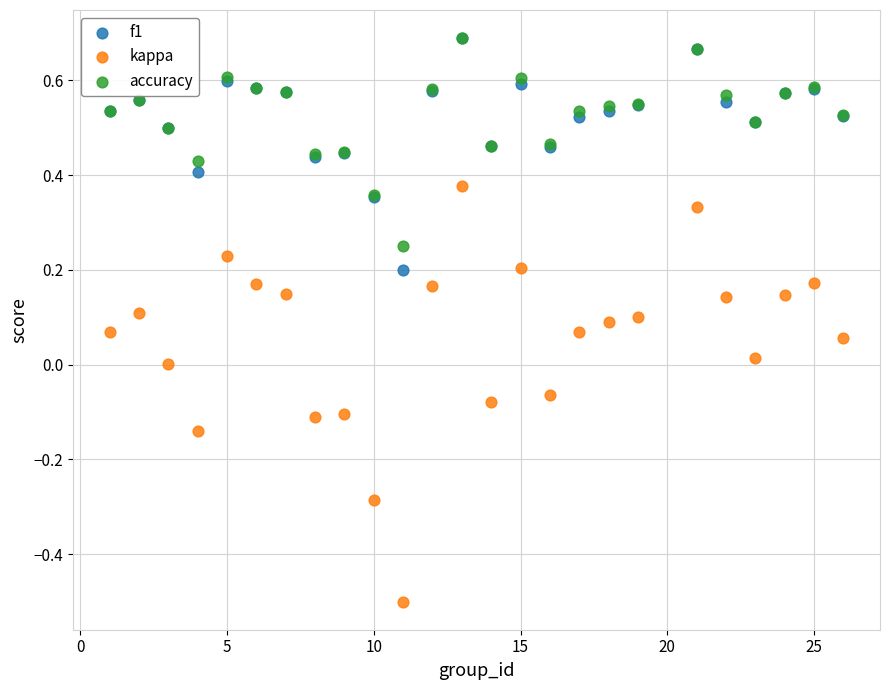

Which series has the largest Y range (max minus min)?

kappa